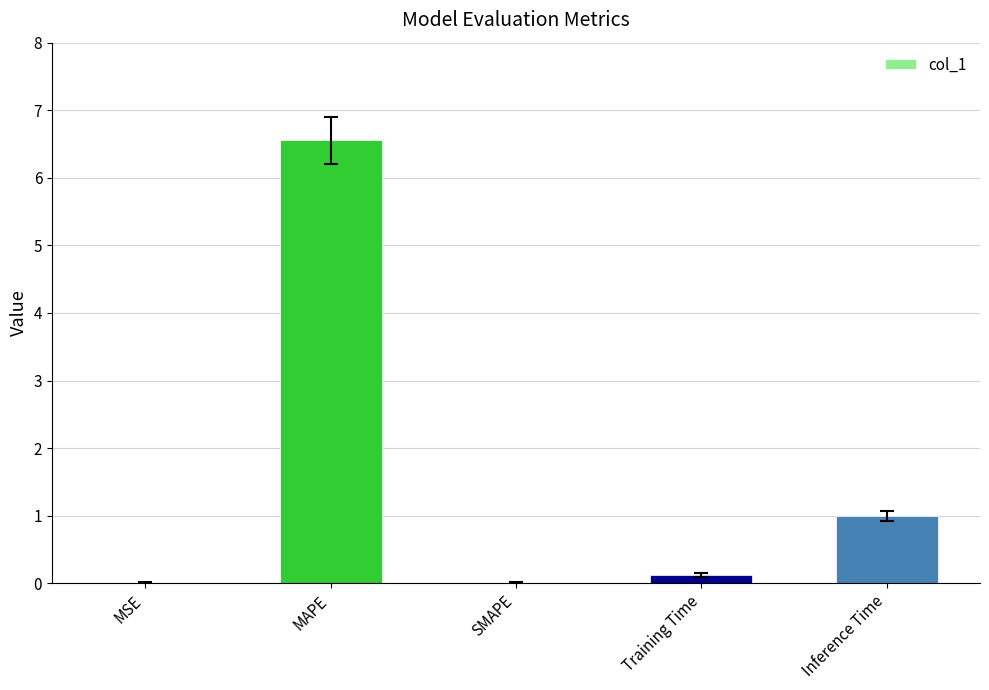

Between Inference Time and Training Time, which is larger?

Inference Time